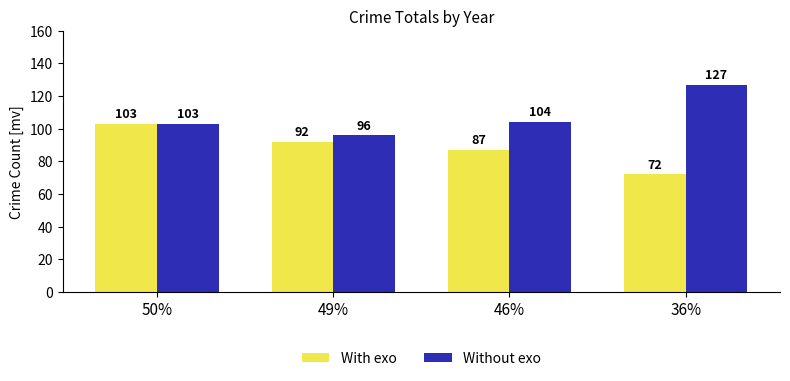

The With exo series shows 59 at 50%. True or false?

False